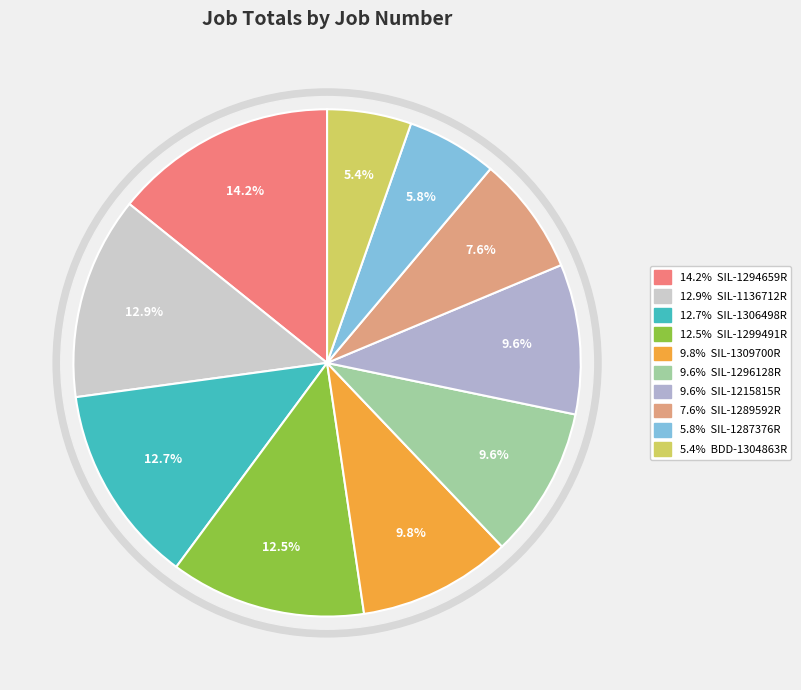

Count the number of slices in the pie.

10